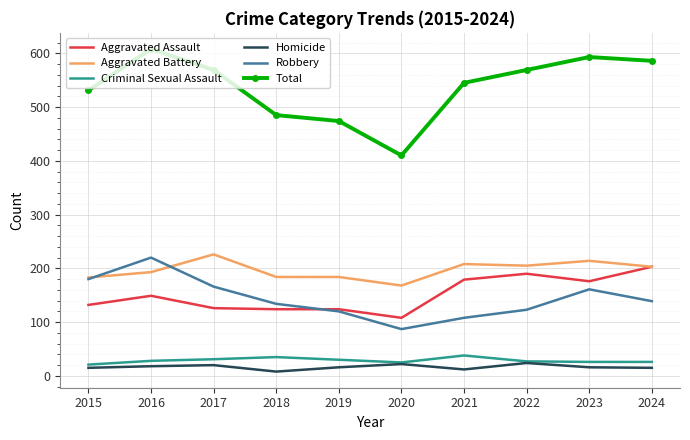

Which series has the largest total across all categories?

Total